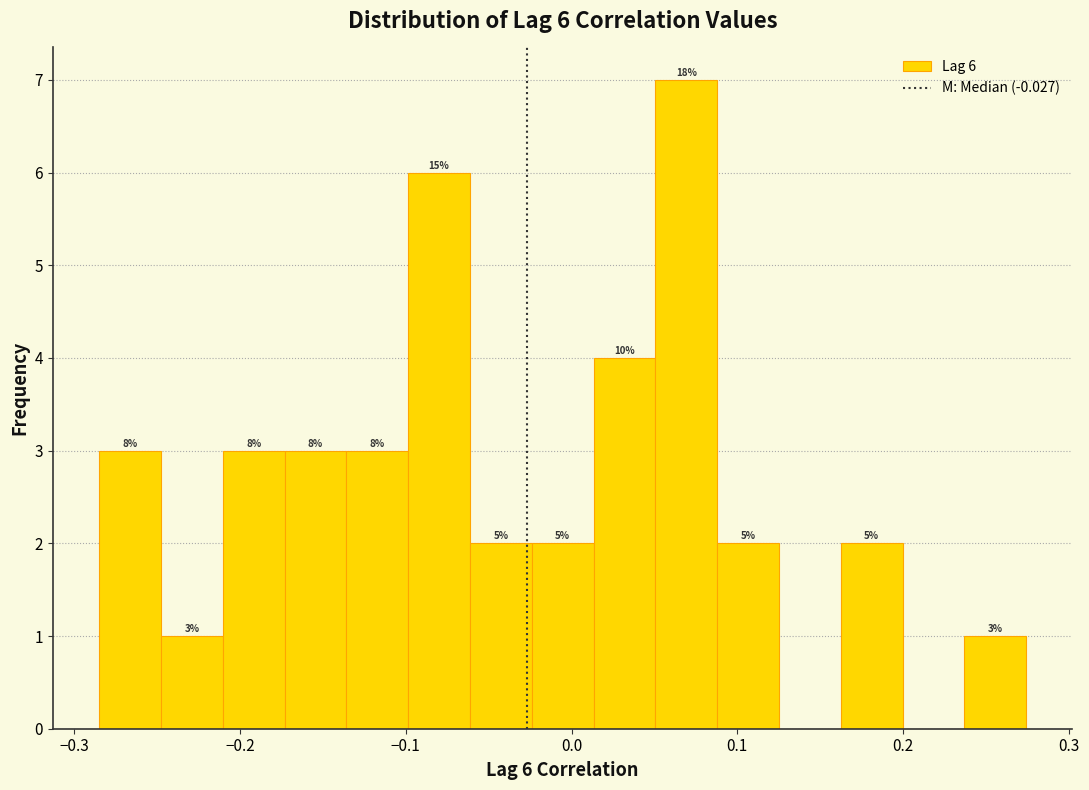

Read against the x-axis, roughly where is the centre of the tallest bar?

0.07